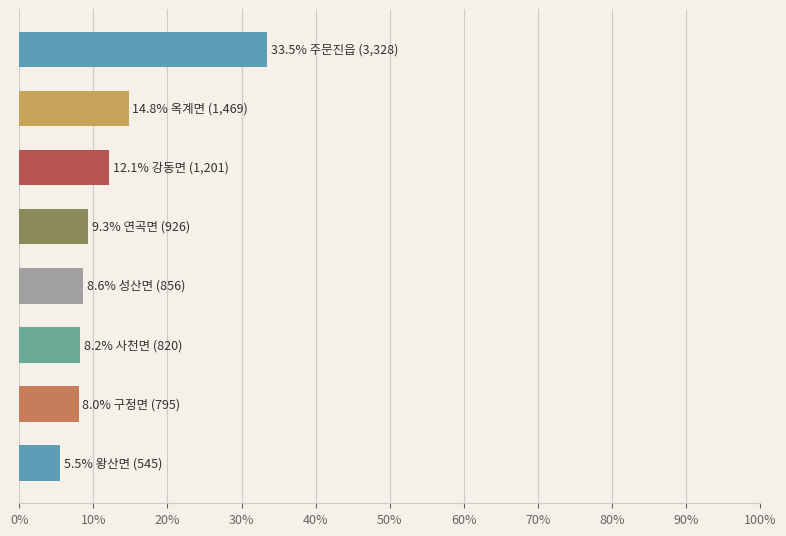

How many series are shown in this chart?

1